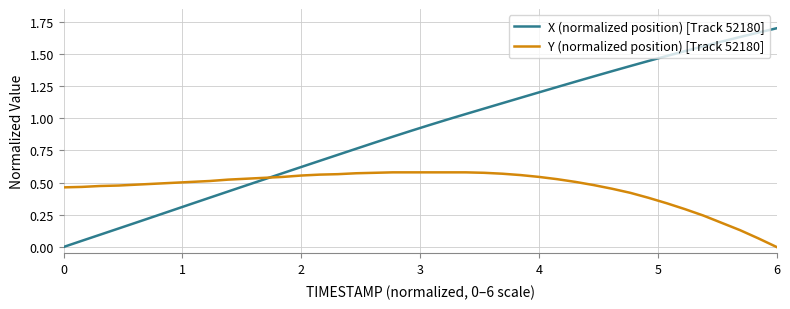

Which series has the largest range (max minus min)?

X (normalized position) [Track 52180]